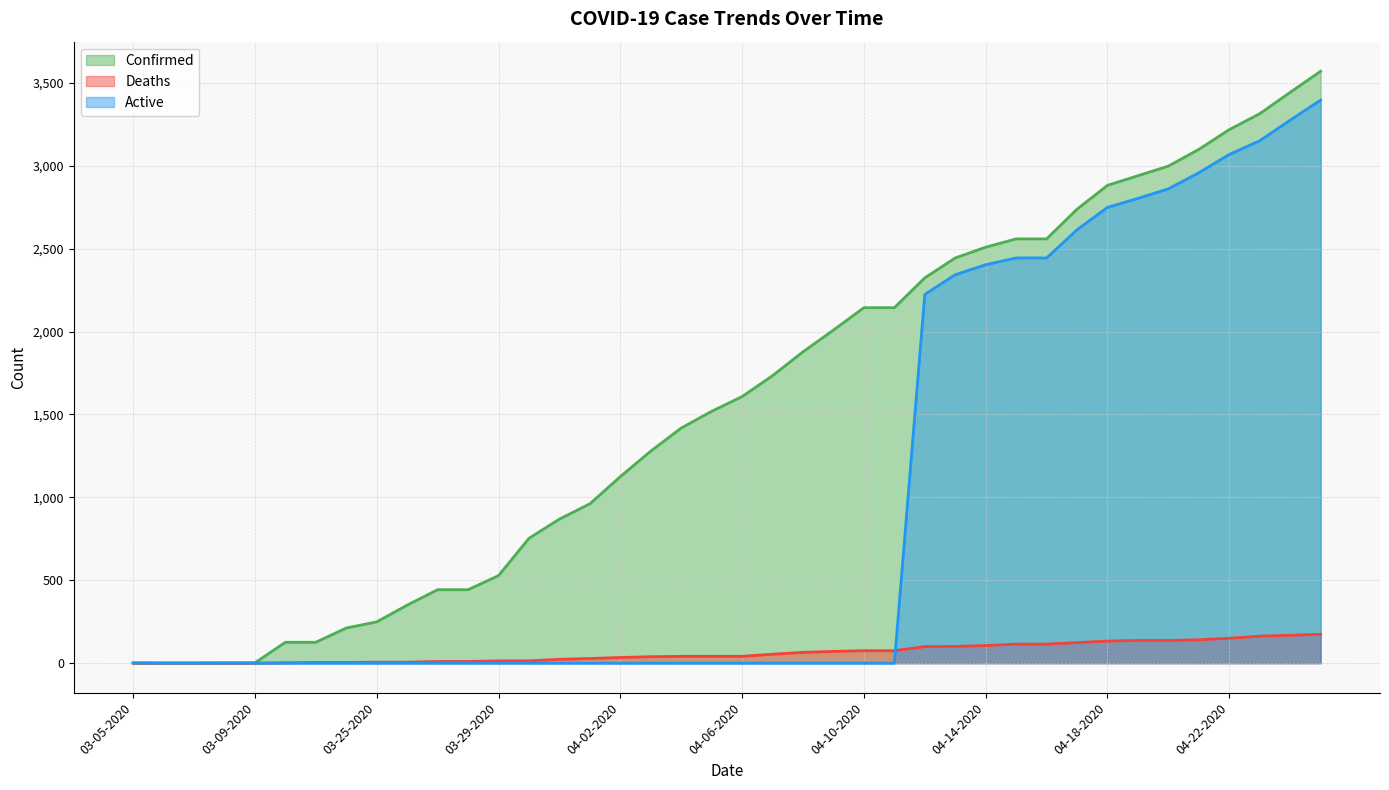

At which label does Confirmed reach its minimum?

03-05-2020